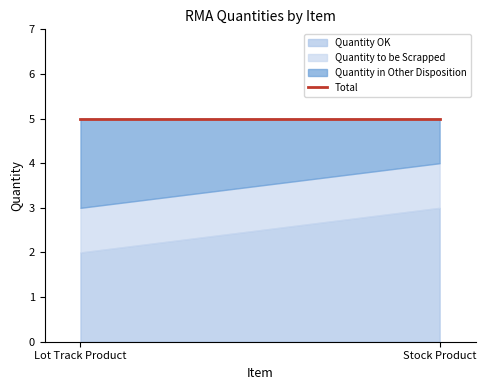

Count the number of categories in the chart.

2